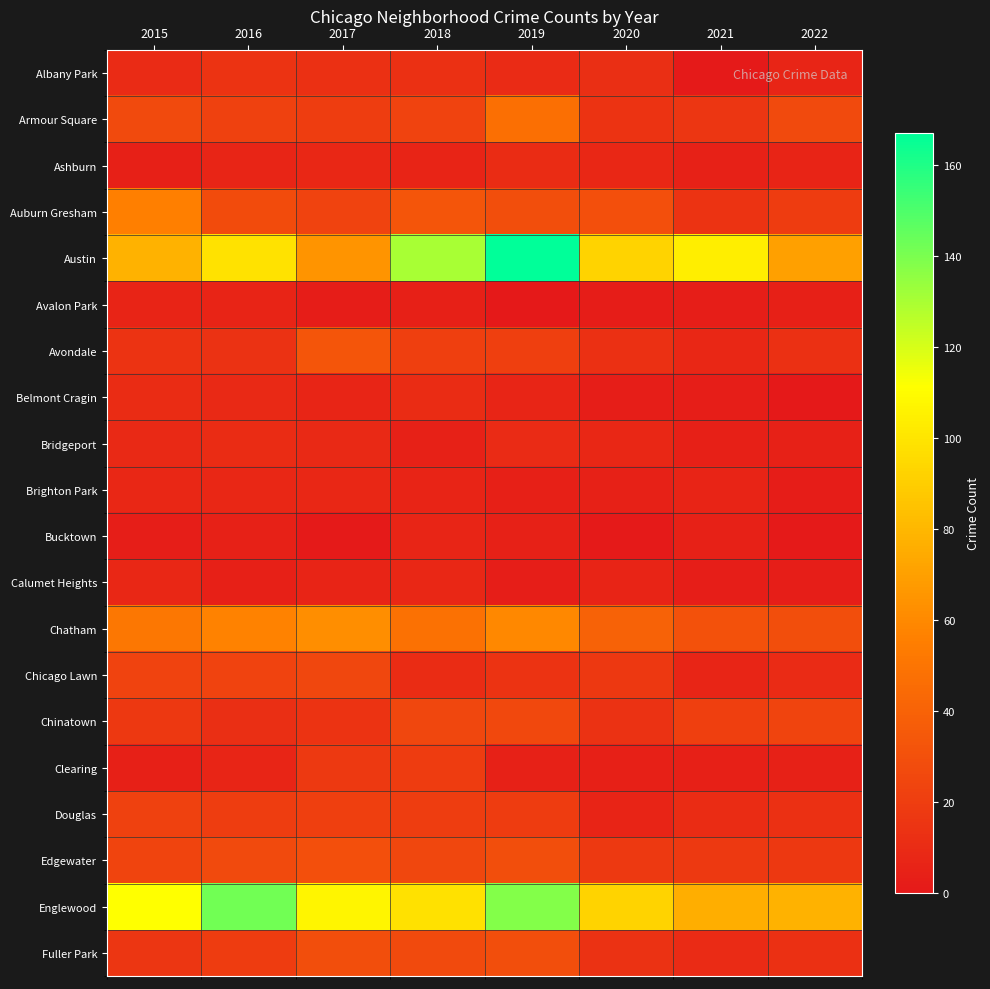

Reading right to left, extract all data points from this chart.

Albany Park: 2022=7	2021=1	2020=12	2019=10	2018=13	2017=13	2016=15	2015=10
Armour Square: 2022=27	2021=16	2020=15	2019=47	2018=23	2017=20	2016=22	2015=27
Ashburn: 2022=6	2021=5	2020=8	2019=11	2018=6	2017=8	2016=7	2015=4
Auburn Gresham: 2022=19	2021=15	2020=30	2019=29	2018=33	2017=23	2016=28	2015=56
Austin: 2022=70	2021=104	2020=92	2019=167	2018=130	2017=65	2016=99	2015=78
Avalon Park: 2022=4	2021=3	2020=2	2019=0	2018=4	2017=2	2016=6	2015=6
Avondale: 2022=13	2021=8	2020=13	2019=21	2018=21	2017=33	2016=14	2015=15
Belmont Cragin: 2022=0	2021=3	2020=3	2019=7	2018=11	2017=7	2016=9	2015=11
Bridgeport: 2022=5	2021=4	2020=8	2019=10	2018=5	2017=9	2016=11	2015=9
Brighton Park: 2022=2	2021=6	2020=5	2019=4	2018=6	2017=8	2016=8	2015=8
Bucktown: 2022=1	2021=5	2020=1	2019=5	2018=7	2017=1	2016=5	2015=3
Calumet Heights: 2022=3	2021=3	2020=6	2019=3	2018=8	2017=6	2016=4	2015=8
Chatham: 2022=29	2021=31	2020=40	2019=60	2018=48	2017=62	2016=57	2015=51
Chicago Lawn: 2022=10	2021=7	2020=17	2019=15	2018=11	2017=25	2016=23	2015=23
Chinatown: 2022=24	2021=21	2020=14	2019=26	2018=25	2017=15	2016=12	2015=17
Clearing: 2022=5	2021=4	2020=4	2019=5	2018=19	2017=18	2016=7	2015=4
Douglas: 2022=13	2021=11	2020=6	2019=19	2018=20	2017=21	2016=20	2015=22
Edgewater: 2022=17	2021=18	2020=18	2019=29	2018=25	2017=30	2016=27	2015=24
Englewood: 2022=78	2021=76	2020=92	2019=138	2018=98	2017=107	2016=142	2015=111
Fuller Park: 2022=13	2021=10	2020=14	2019=29	2018=27	2017=29	2016=19	2015=16